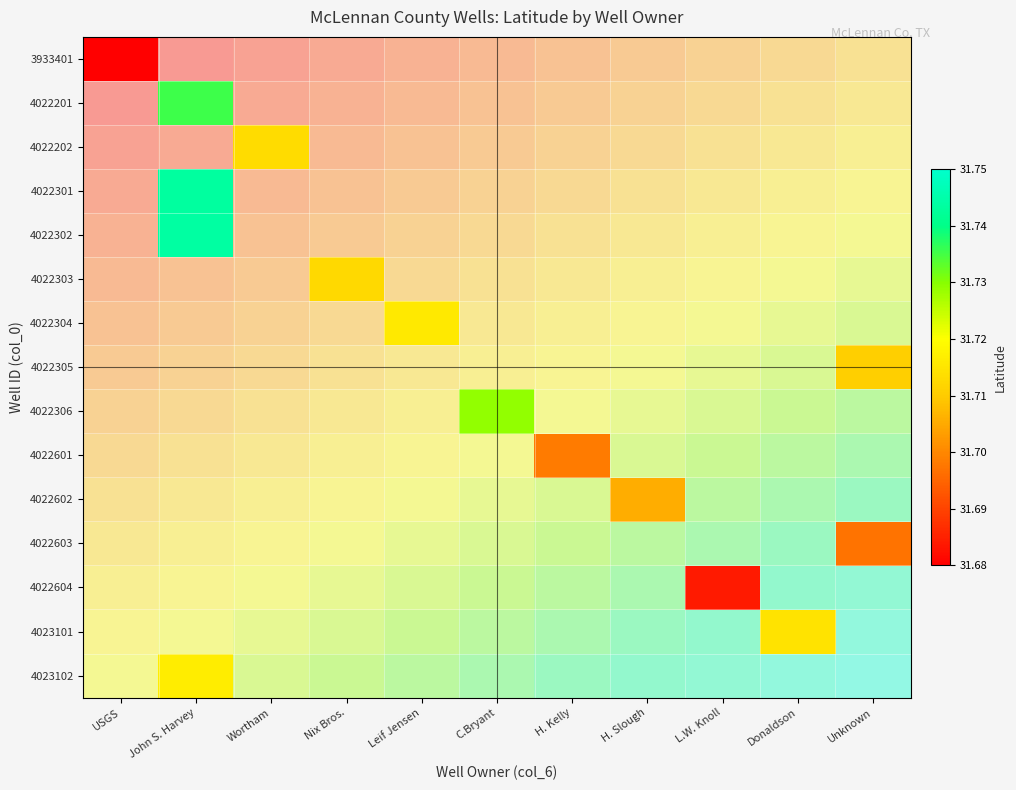

Count the number of data series in this chart.

15